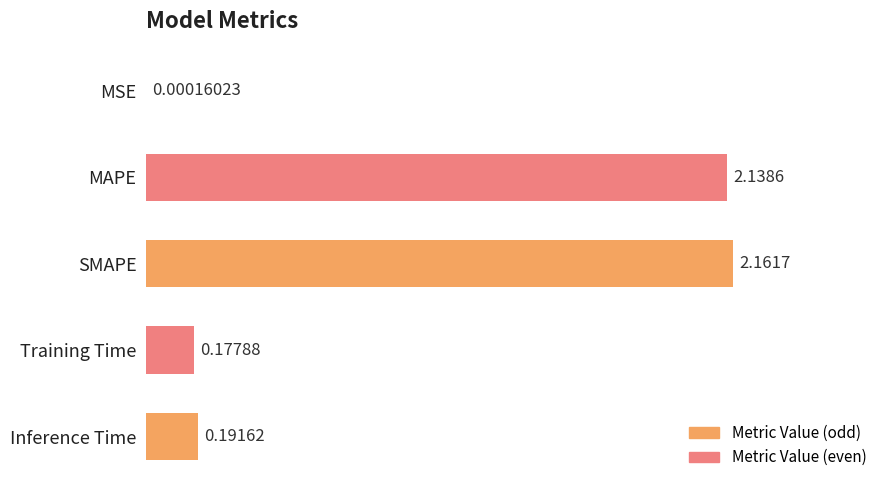

What position from the left is MSE?

1